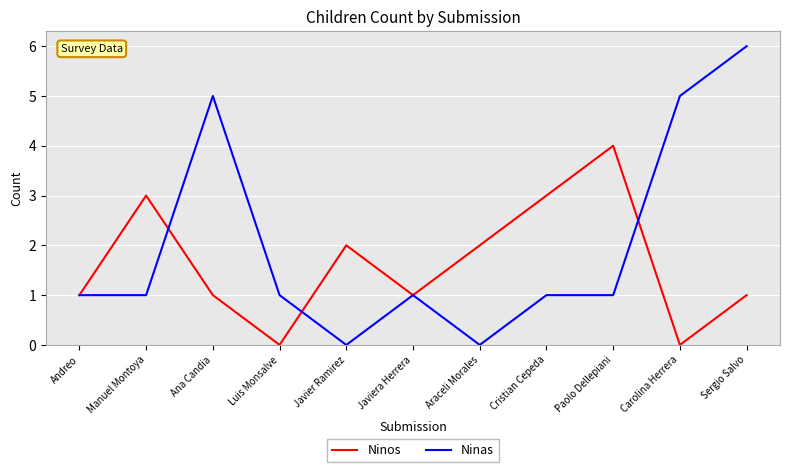

The value of Ninas at Araceli Morales is -3. True or false?

False